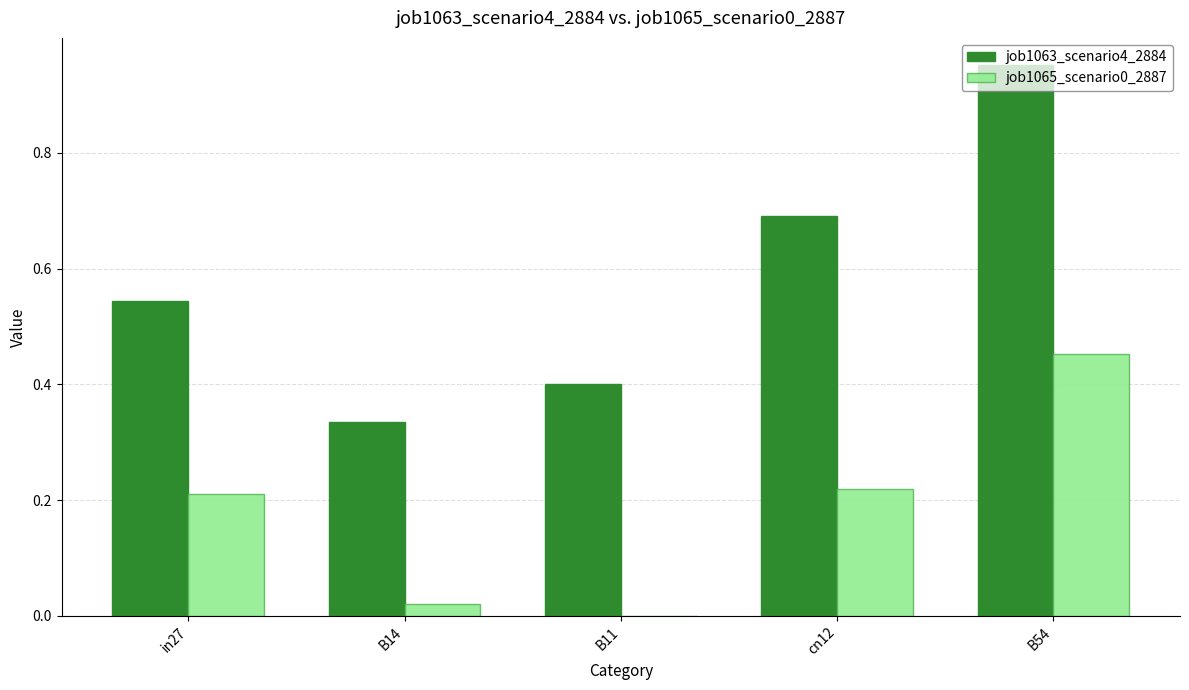

Which category has the highest value in the job1063_scenario4_2884 series?

B54